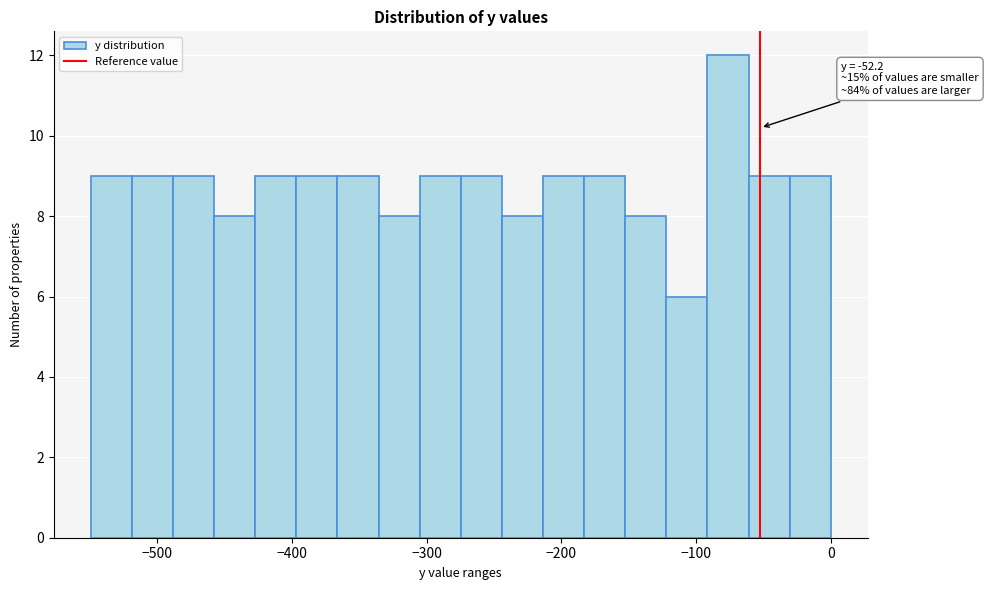

Around what value on the x-axis is the tallest bar? Give the approximate position of its centre, as read against the axis.

-80